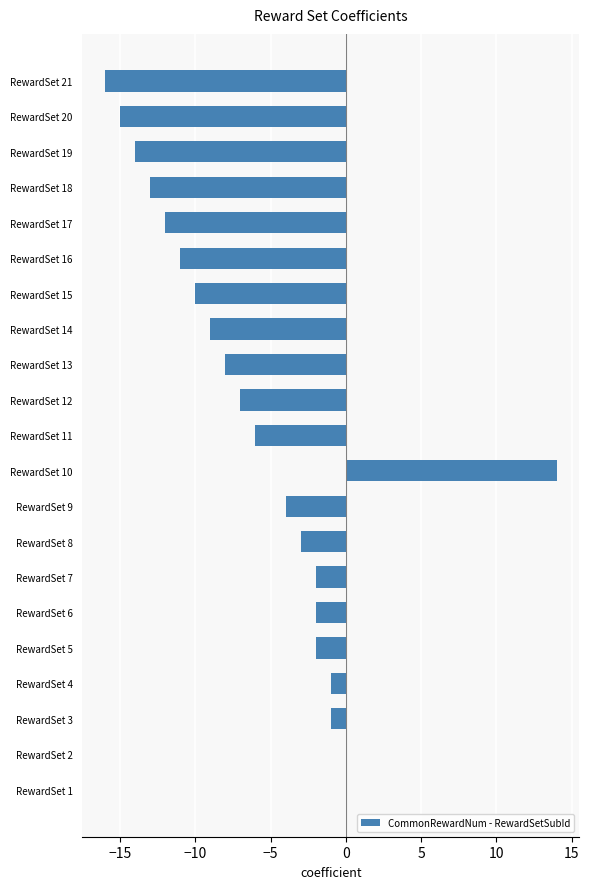

Which label corresponds to the largest value in the chart?

RewardSet 10